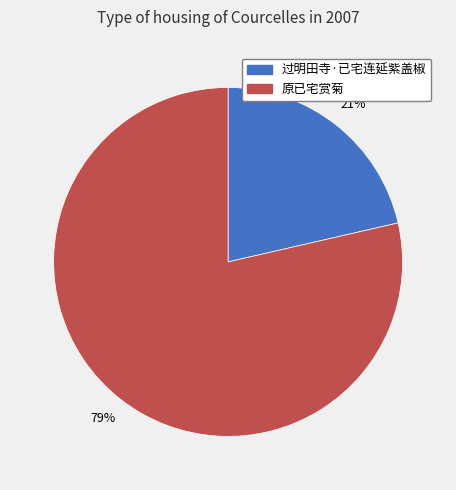

To the nearest percent, what portion does 过明田寺·已宅连延紫盖椒 represent?

21%